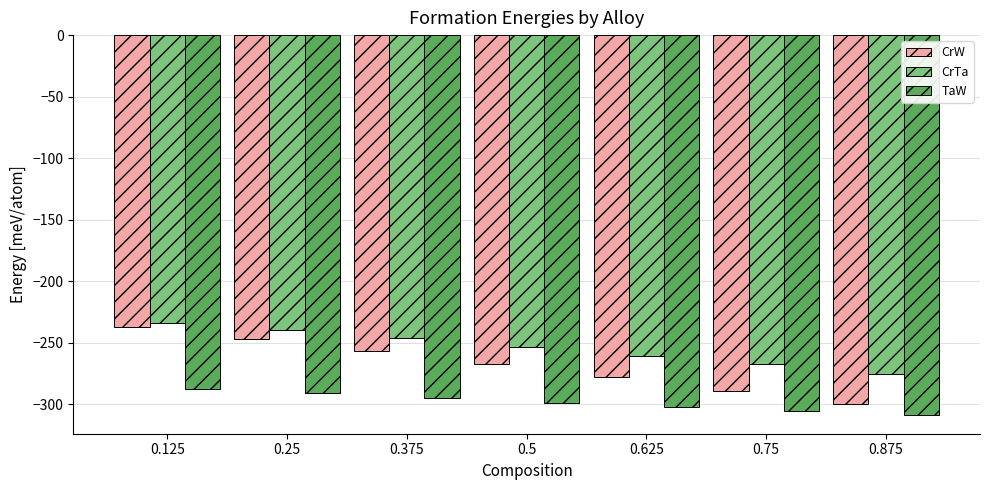

What is the difference between the highest and lowest values at 0.625?

42.0